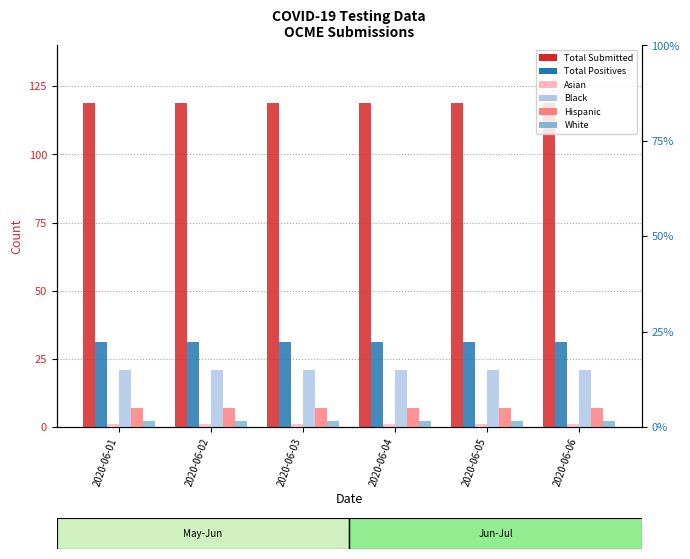

What is the value of the White bar at the 6th from the left?

2